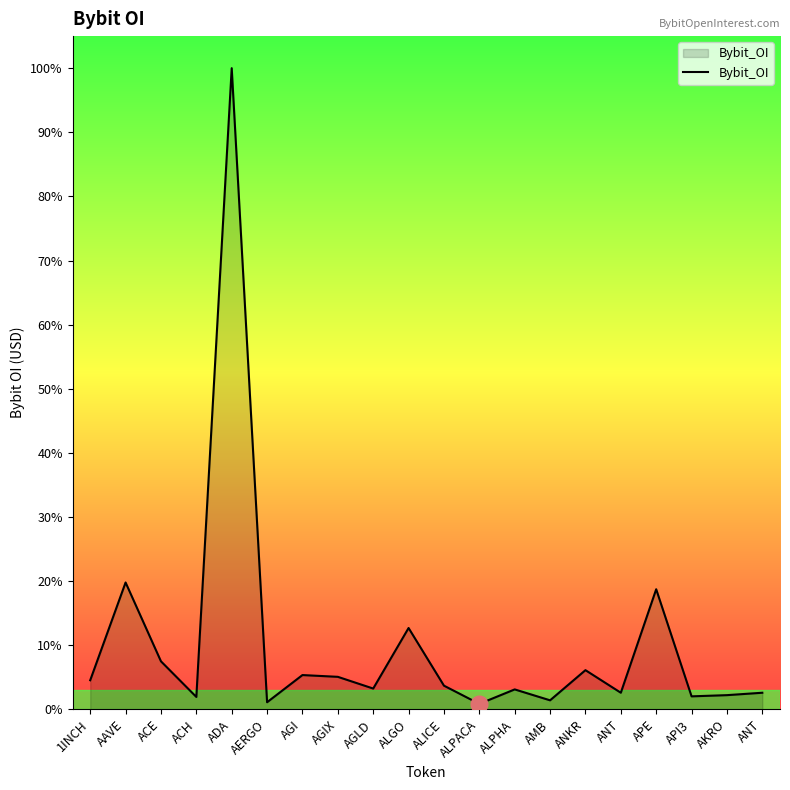

Does the chart have visible grid lines?

No